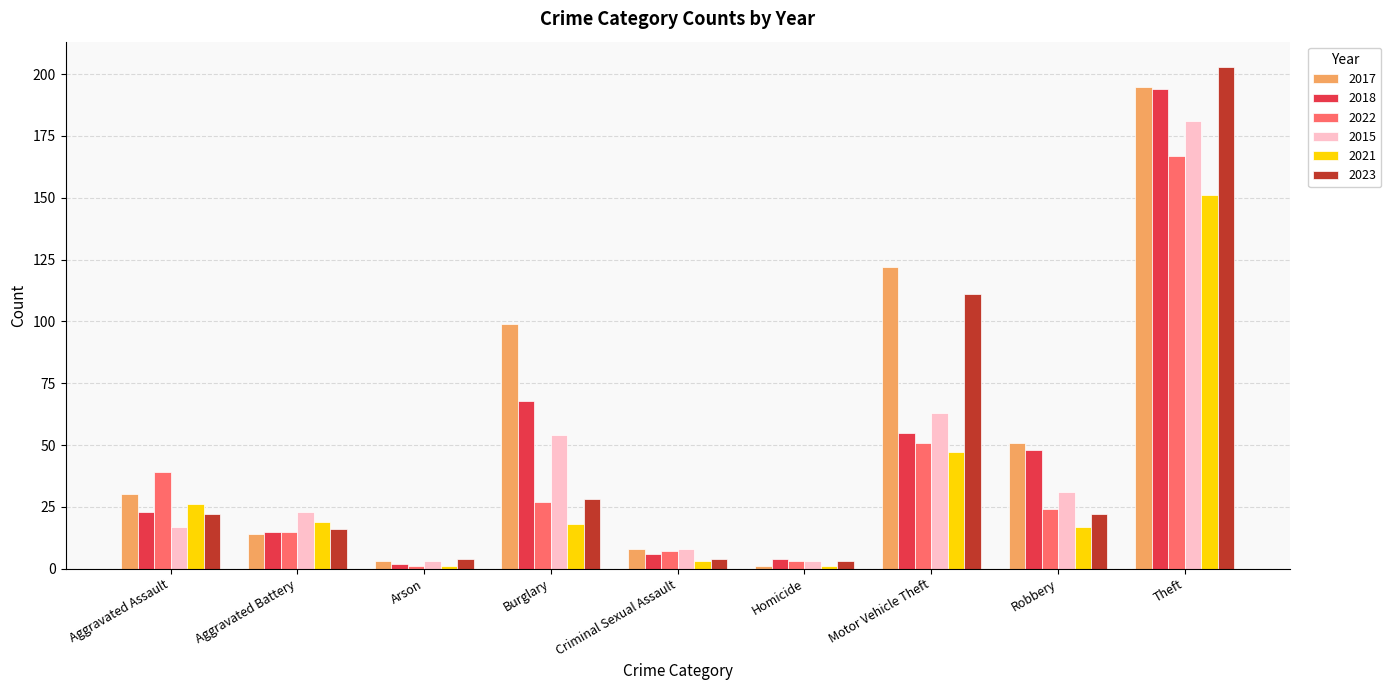

How many bars are there in total?

54